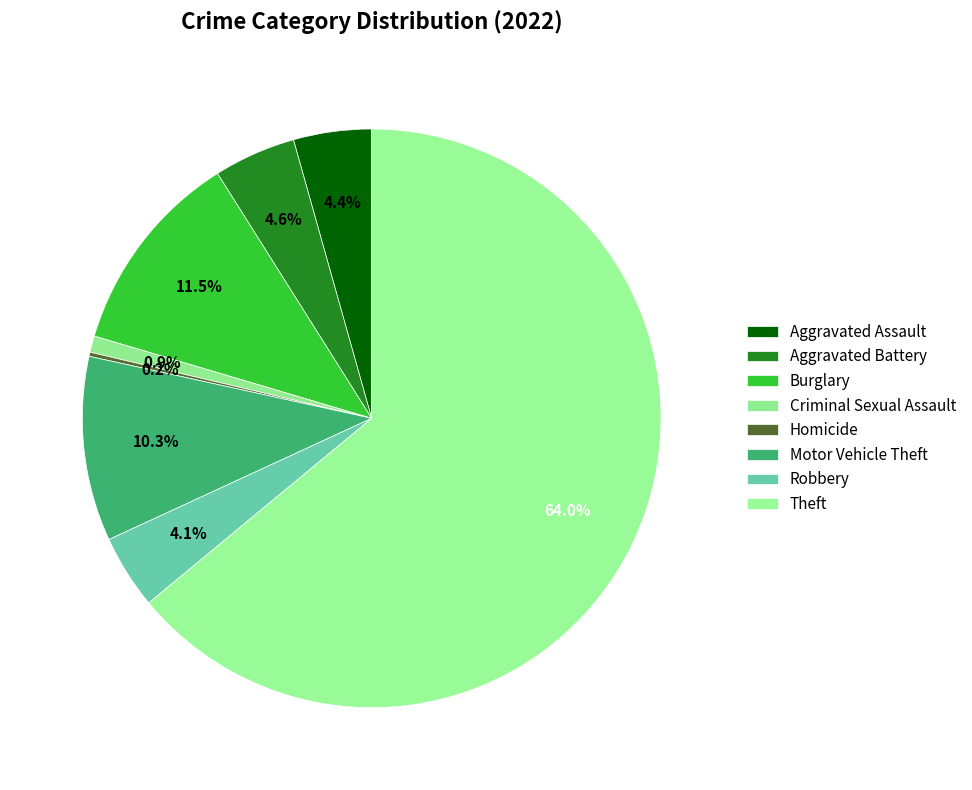

What percentage is the Robbery slice, to the nearest percent?

4%